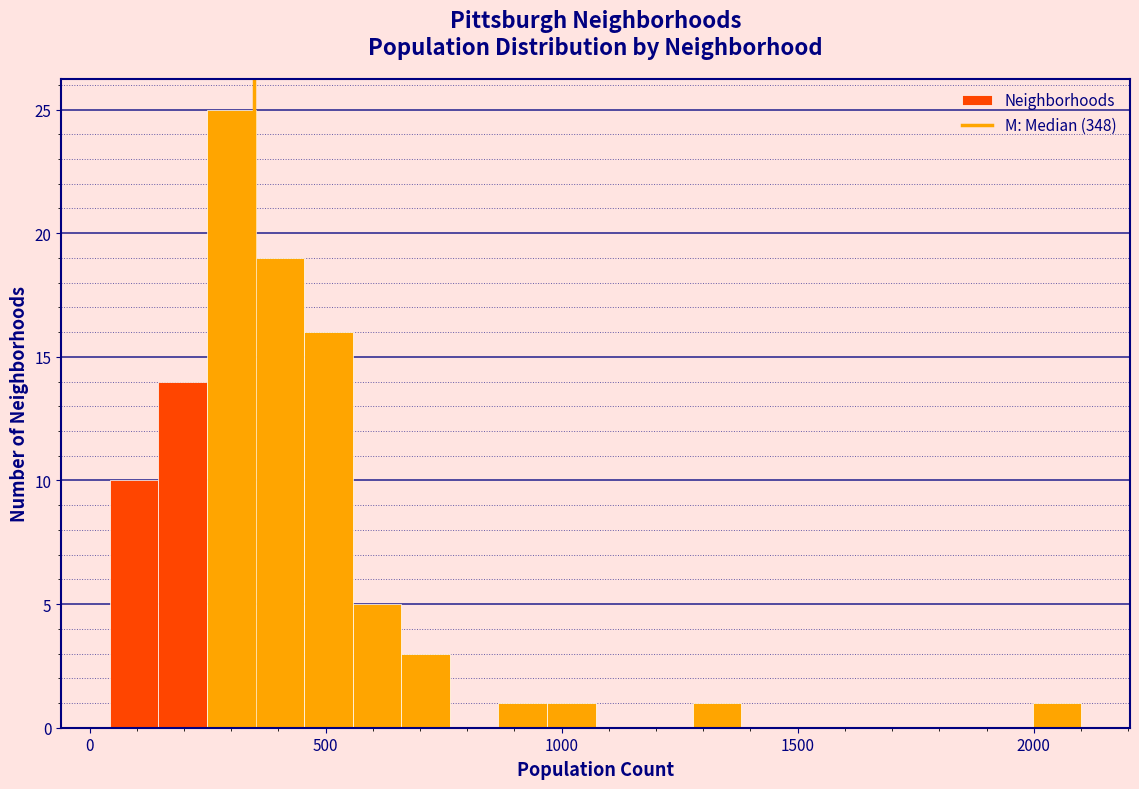

Around what value on the x-axis is the tallest bar? Give the approximate position of its centre, as read against the axis.

300